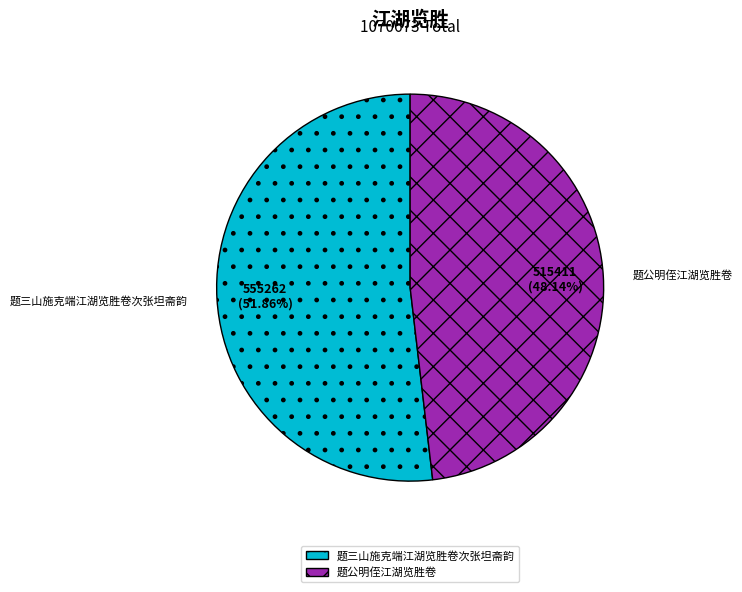

To the nearest percent, what is the difference between the largest and smallest slice percentages?

4%